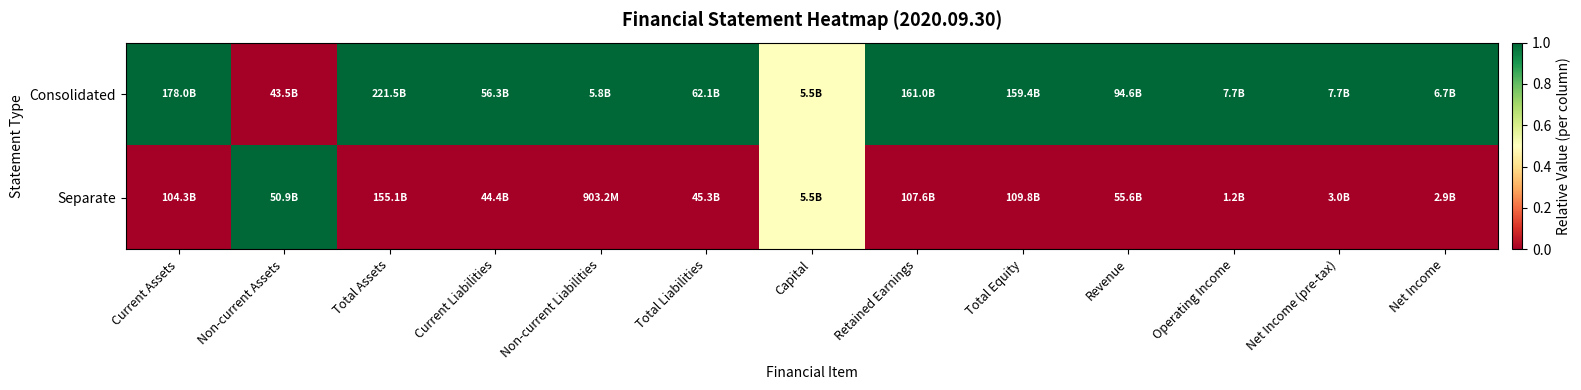

How many distinct data groups are displayed?

2